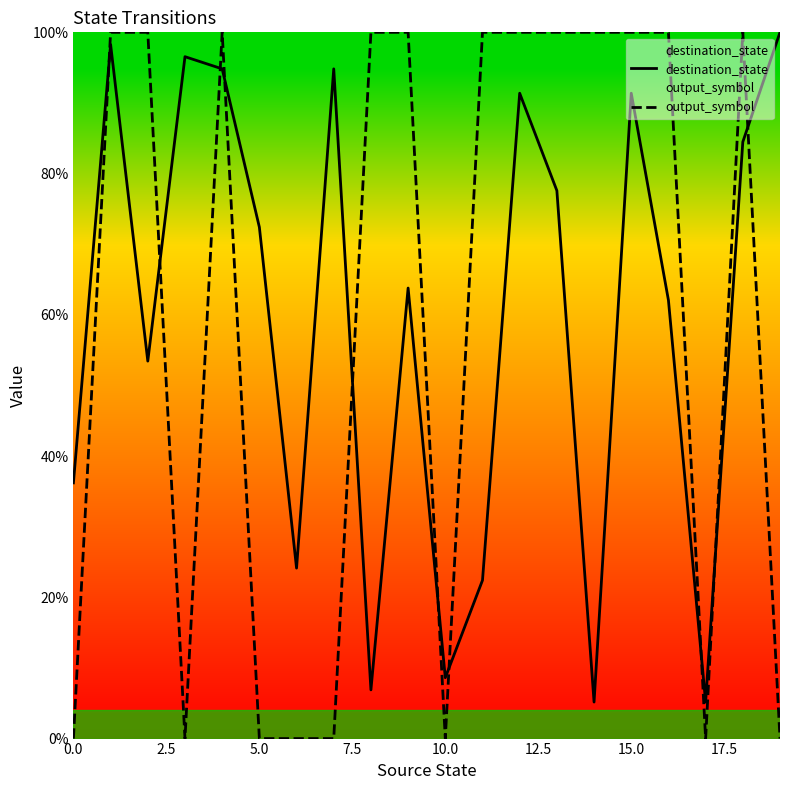

What is the maximum value shown in the chart?

100.0